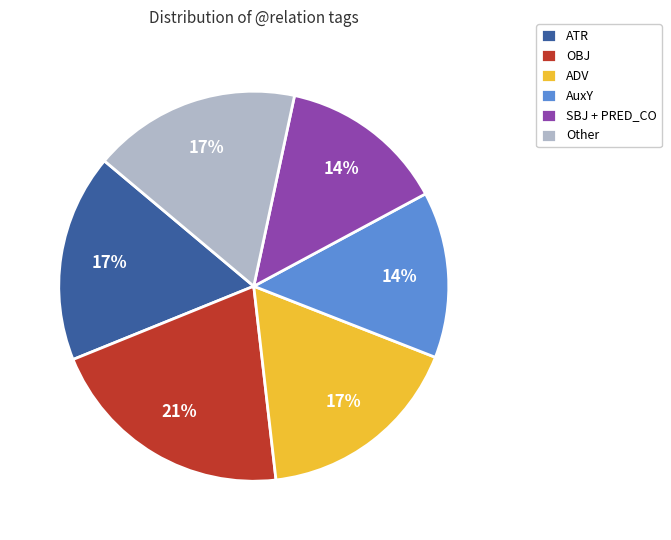

Is it true that OBJ is 21% of the pie?

True